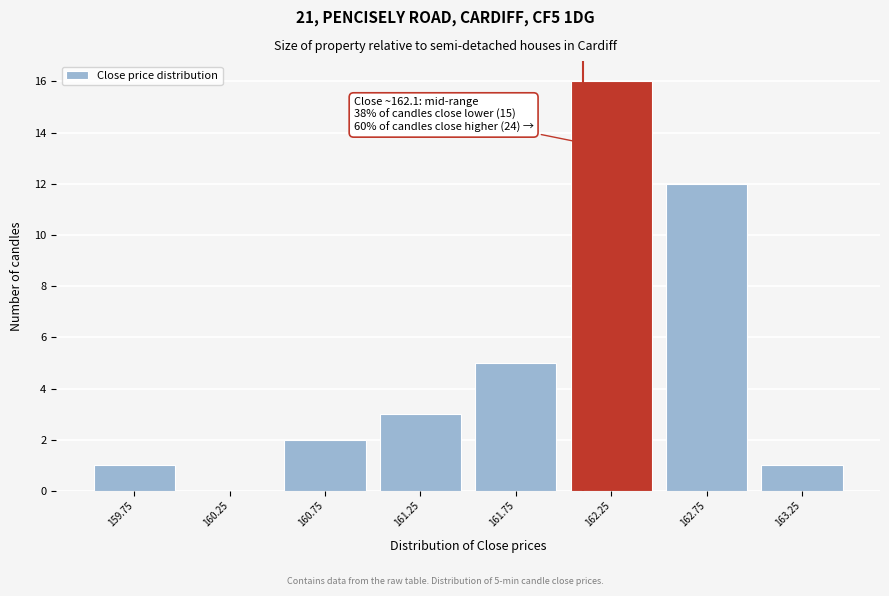

Which range on the x-axis has the tallest bar?

162.0 to 162.5